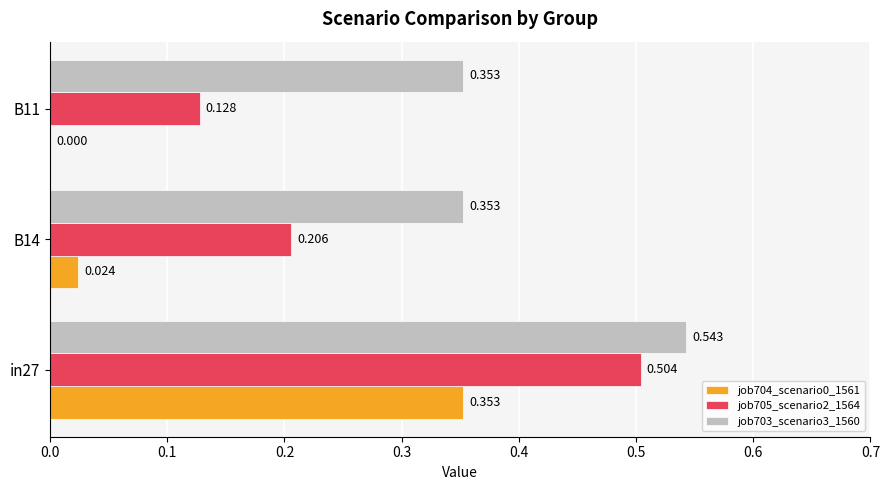

Which series has the largest total across all categories?

job703_scenario3_1560